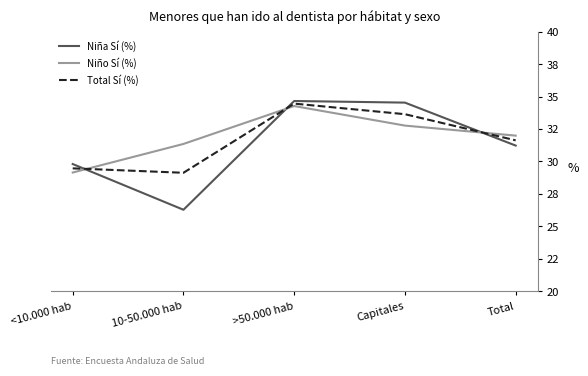

What is the label of the 1st point from the left?

<10.000 hab